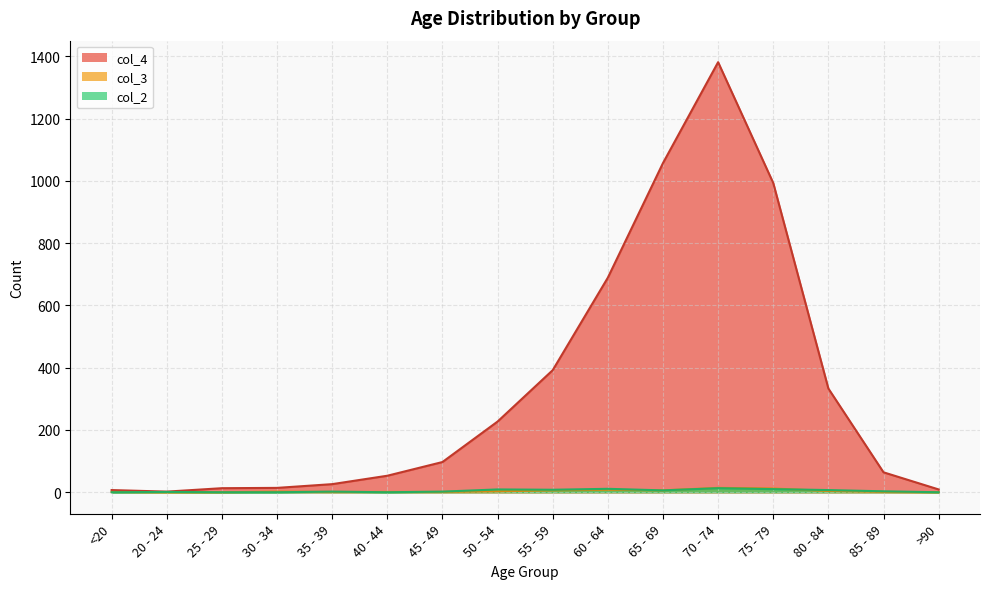

Which category has the highest value in the col_4 series?

70 - 74